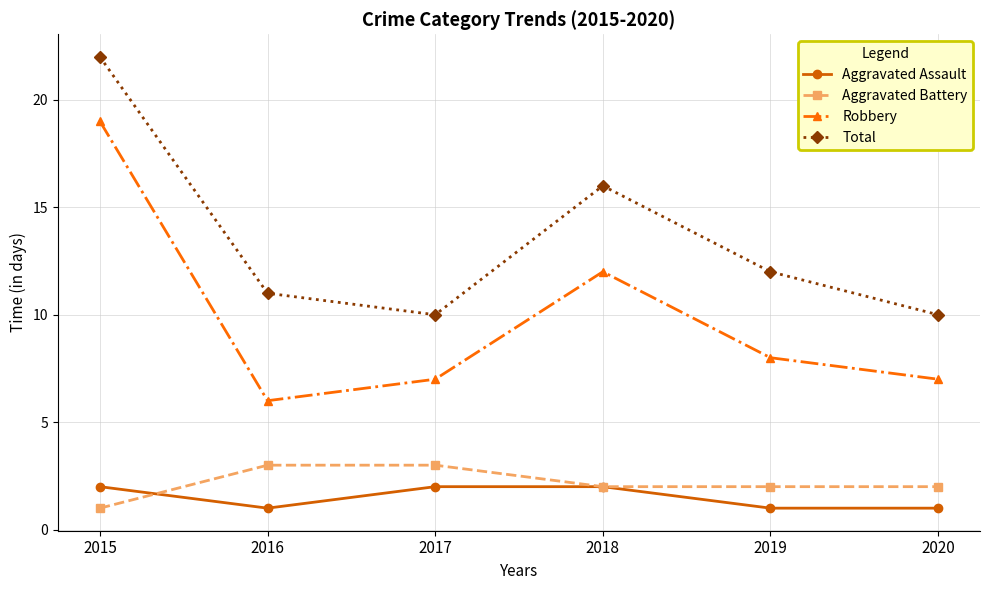

The value of Total at 2015 is 22. True or false?

True